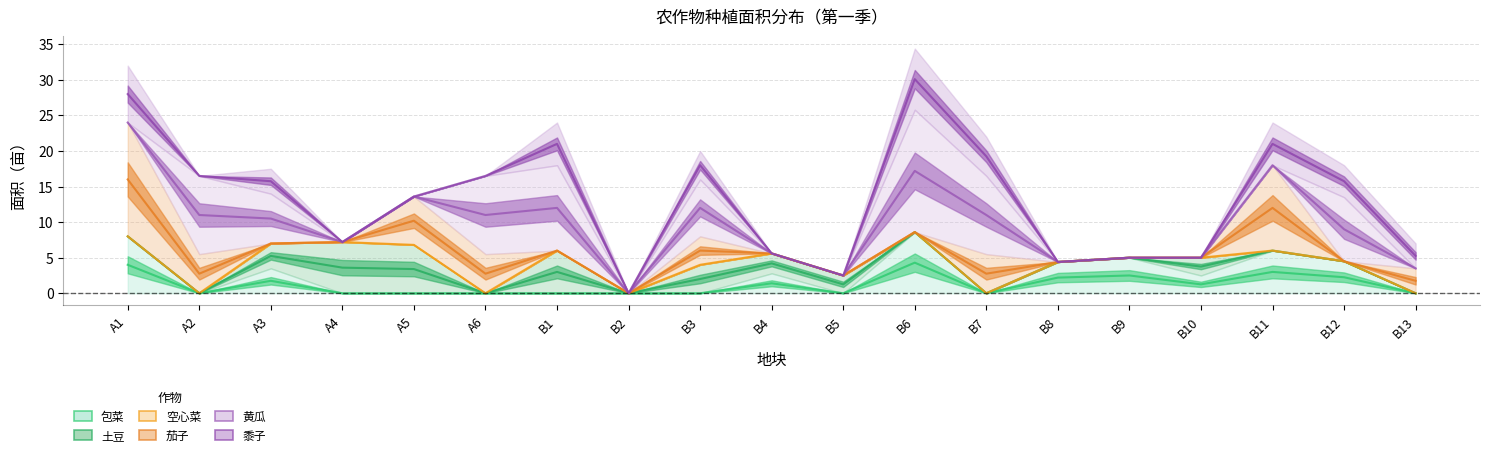

After their last crossing, which series has the higher values: 土豆 or 包菜?

包菜